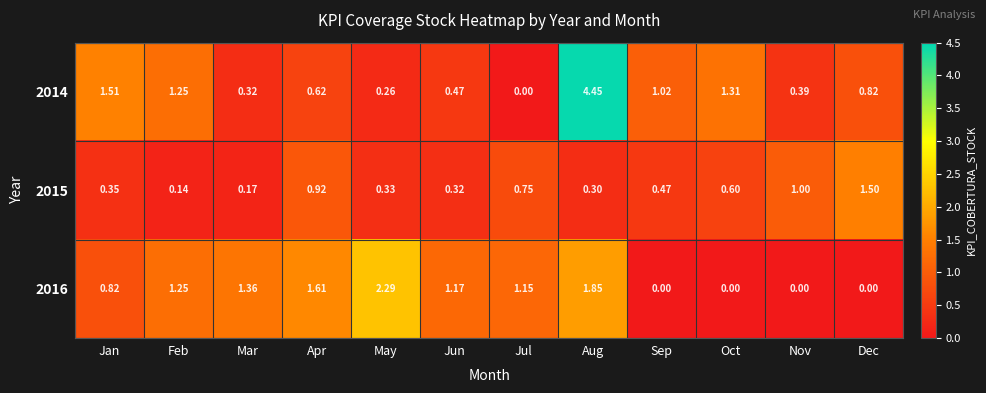

Rank the categories by 2015 value from lowest to highest.

Feb, Mar, Aug, Jun, May, Jan, Sep, Oct, Jul, Apr, Nov, Dec